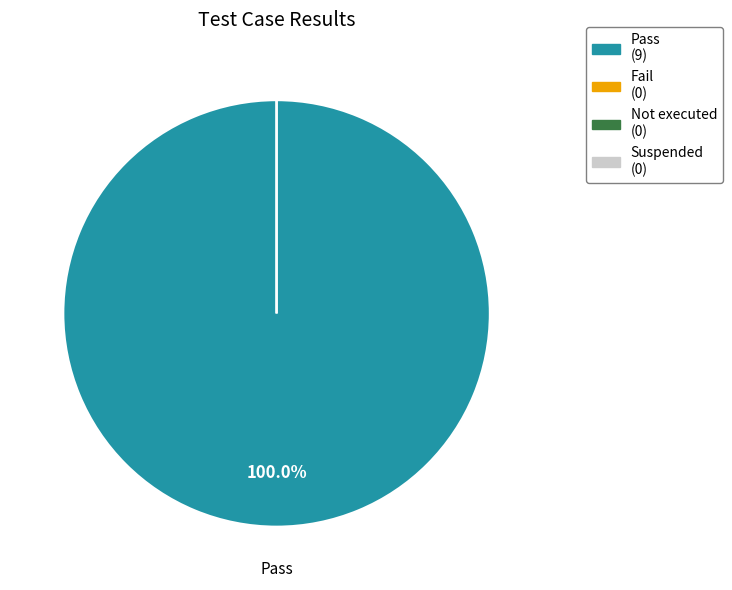

How many slices are in this pie chart?

4